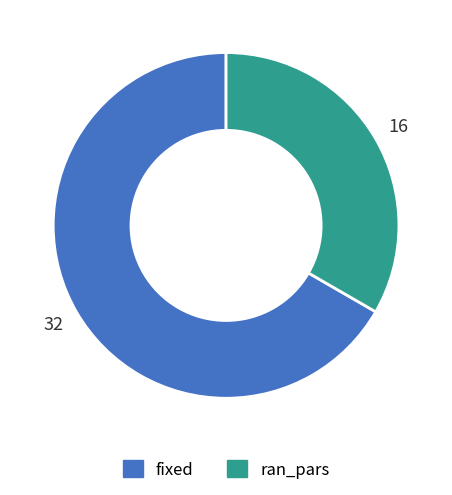

Combined, do fixed and ran_pars account for over 50%?

Yes